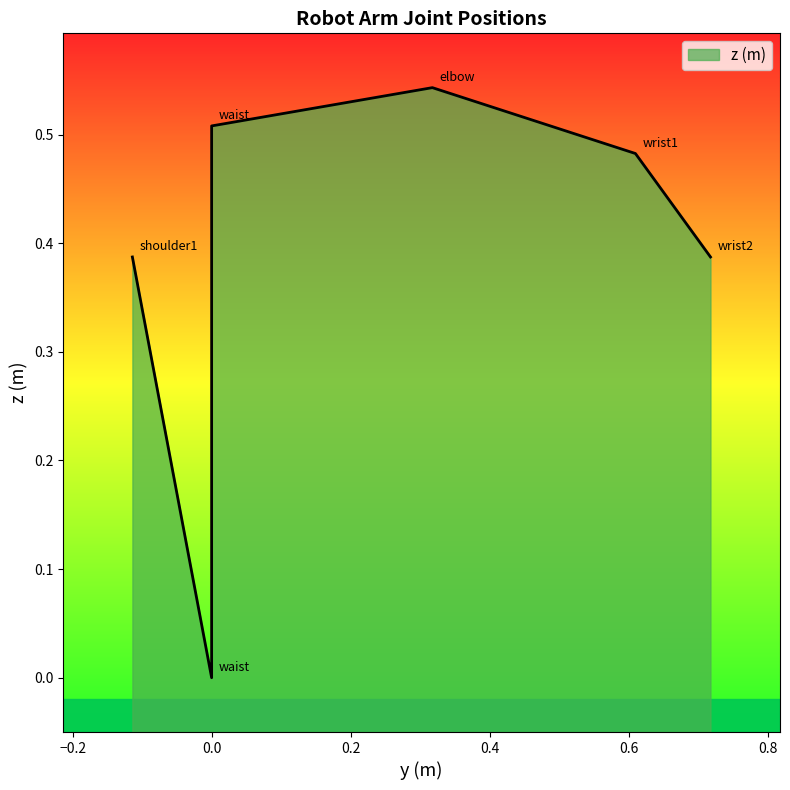

What is the change in value from waist to shoulder1?

+0.4